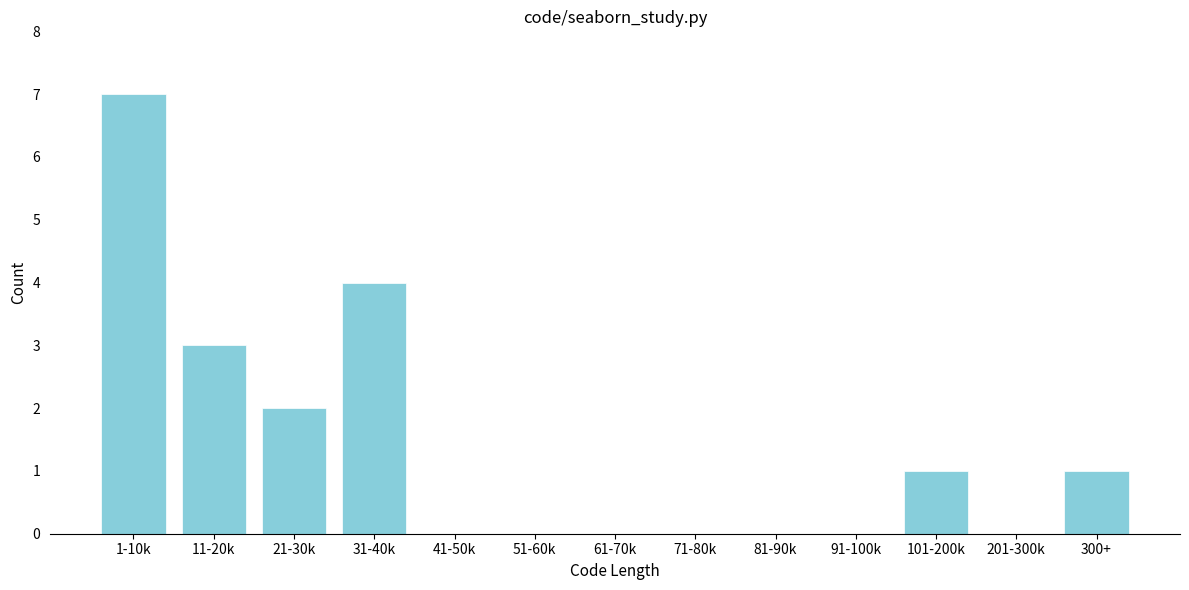

Reading left to right, list all the values displayed in this chart.

1-10k=7	11-20k=3	21-30k=2	31-40k=4	41-50k=0	51-60k=0	61-70k=0	71-80k=0	81-90k=0	91-100k=0	101-200k=1	201-300k=0	300+=1